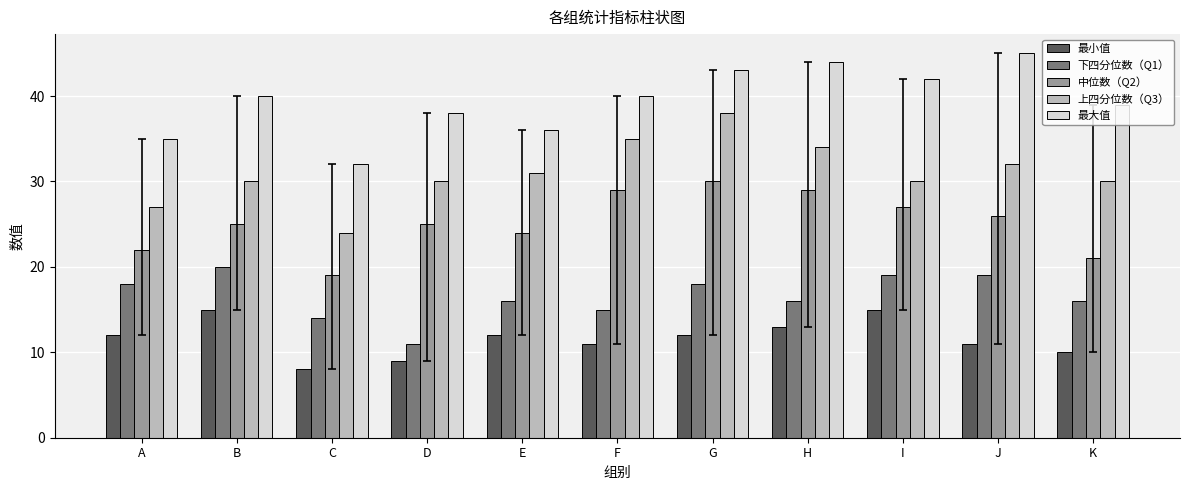

What is the sum of all 中位数（Q2） values?

277